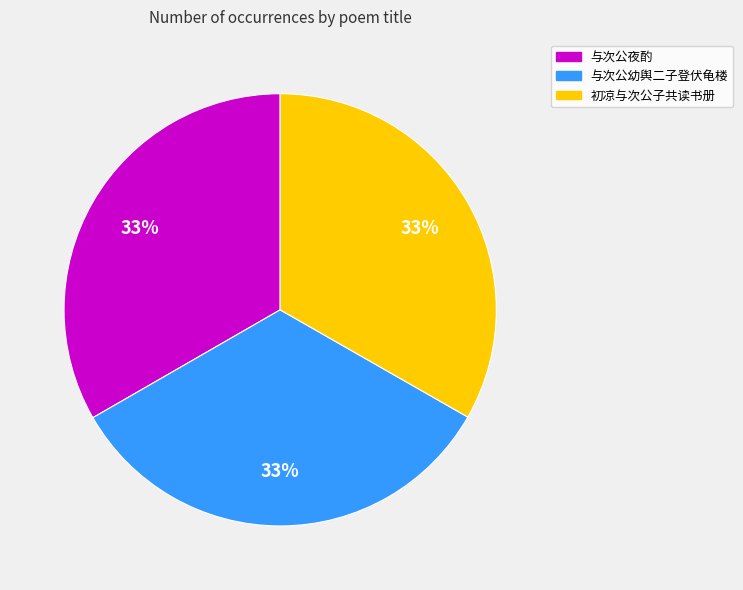

To the nearest percent, what is the average slice percentage?

33%